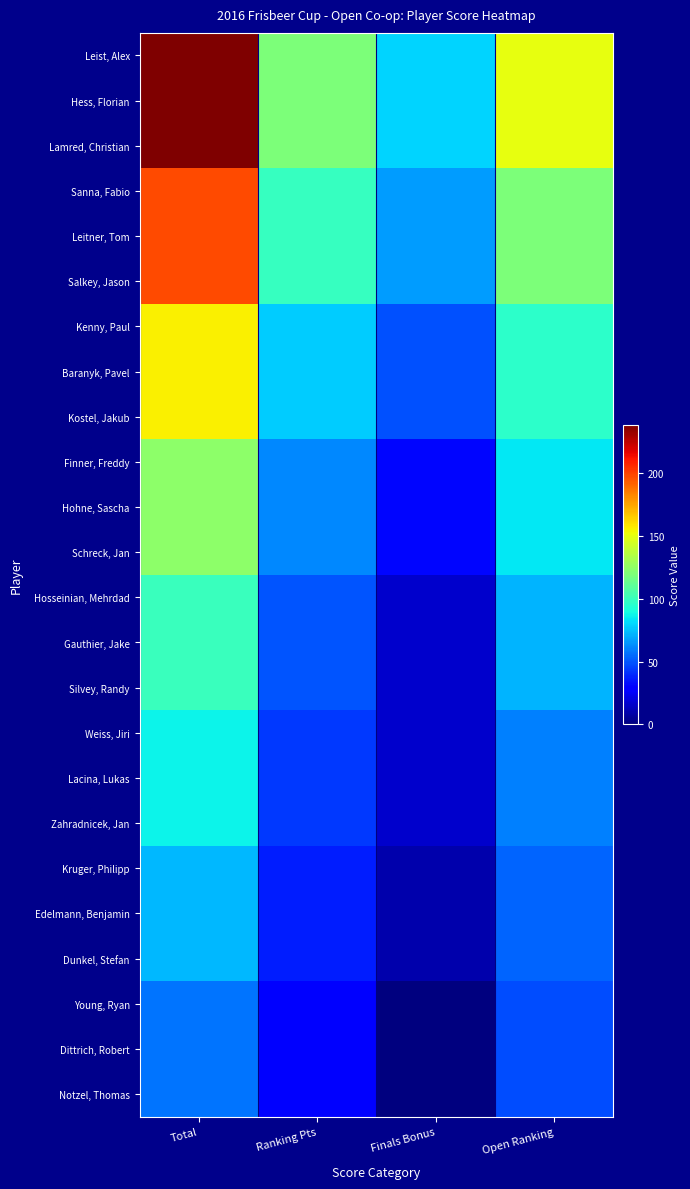

Which series has the largest total across all categories?

Leist, Alex